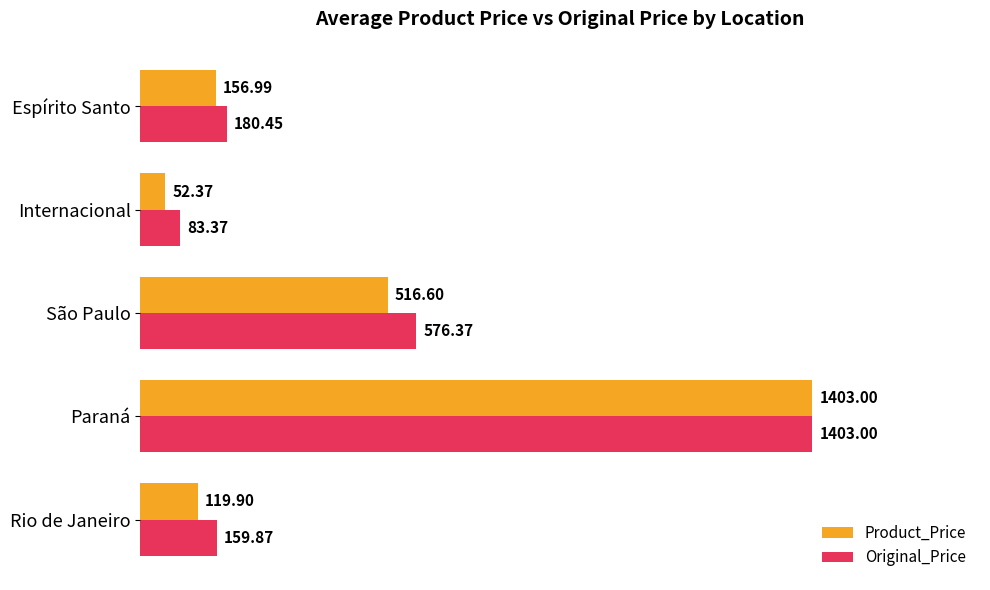

At which label is Original_Price closest to 743?

São Paulo